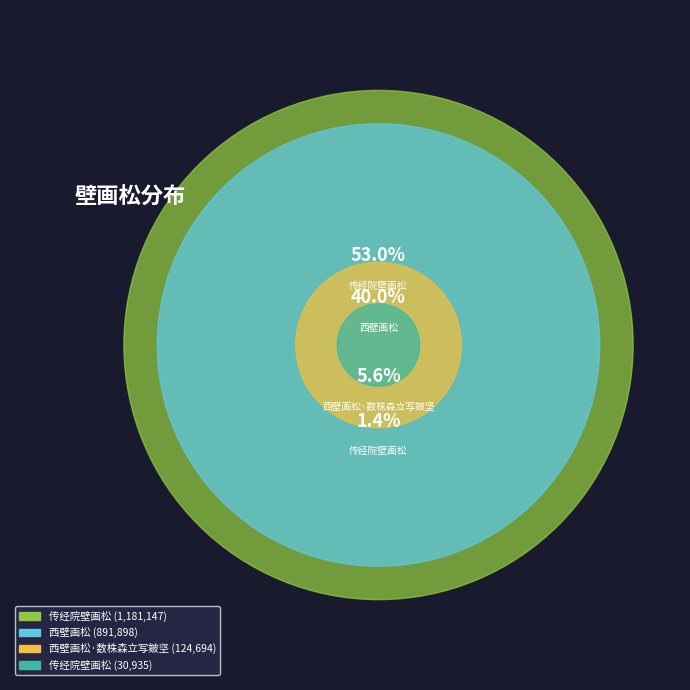

Count the number of slices in the pie.

4